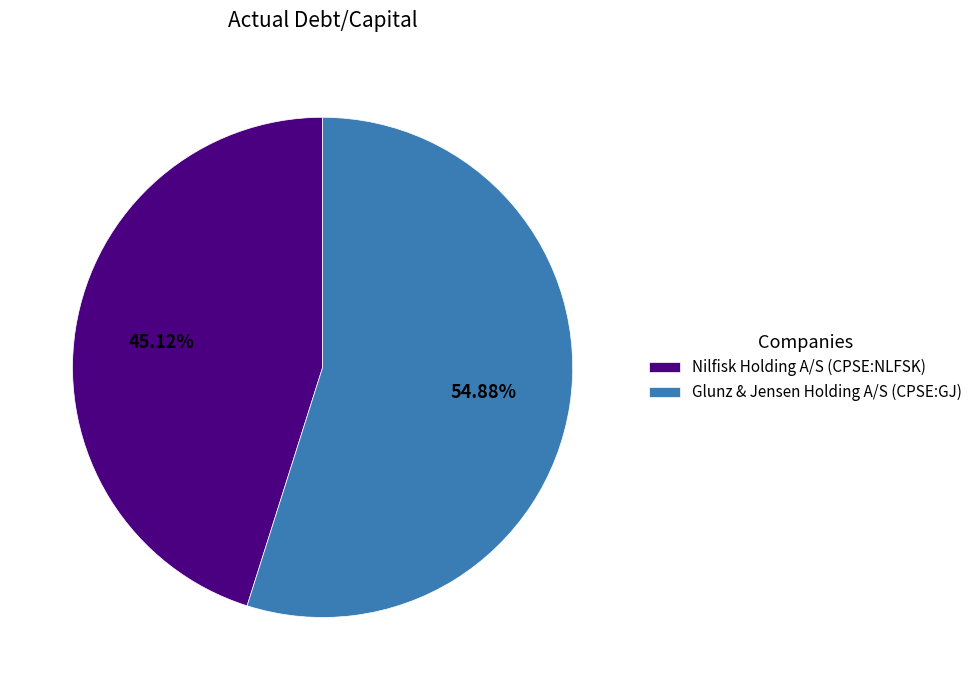

To the nearest percent, what is the average slice percentage?

50%